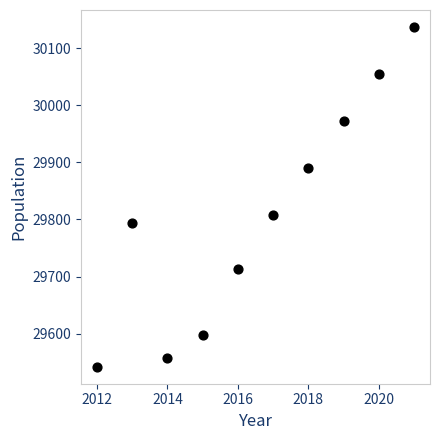

What Y value in the scatter plot is closest to 29839?

29807